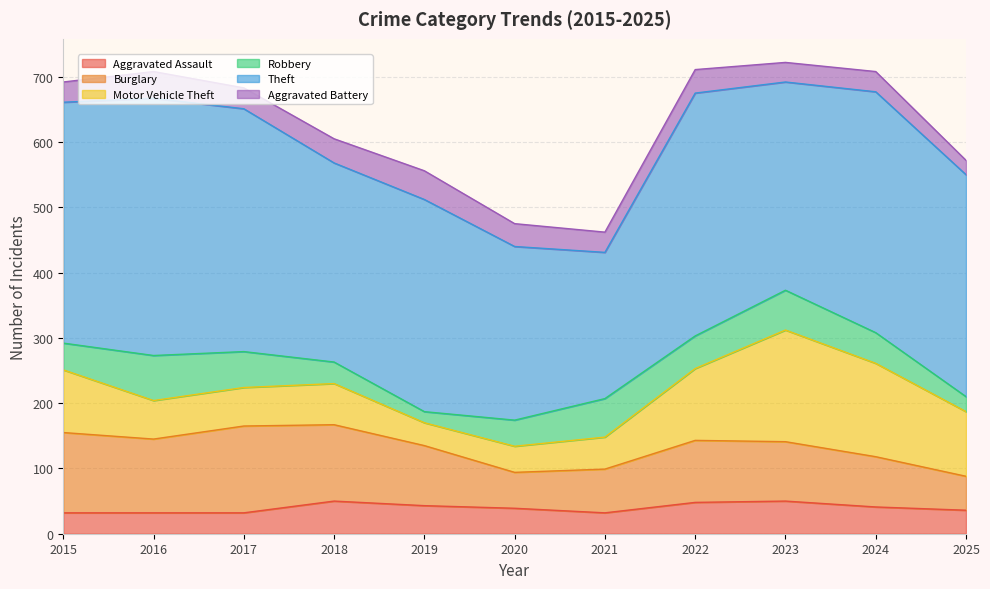

At how many categories does at least one series exceed 174?

11